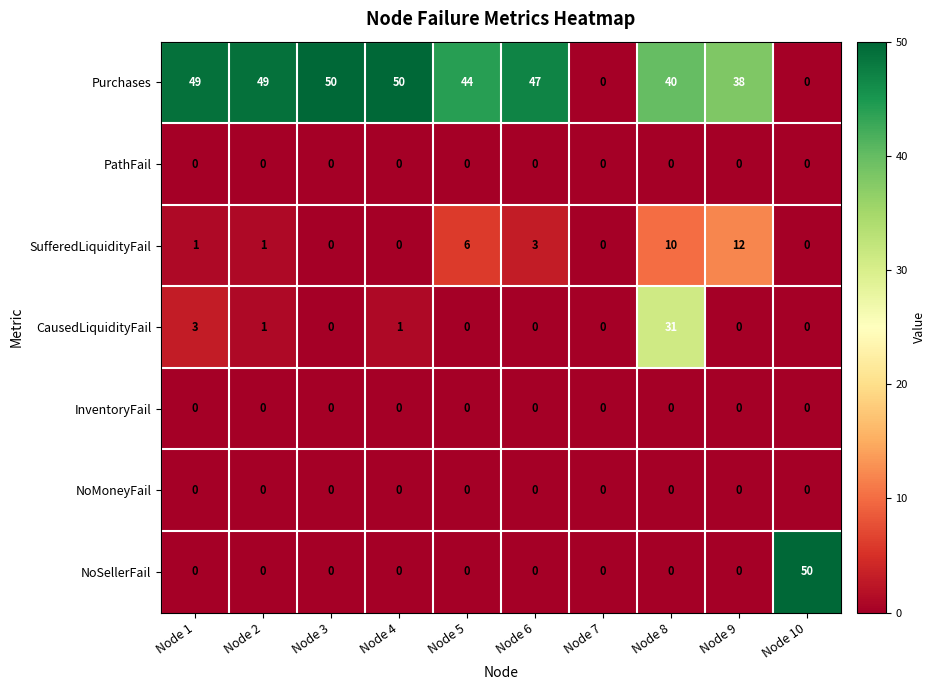

At which label is CausedLiquidityFail closest to 15?

Node 1